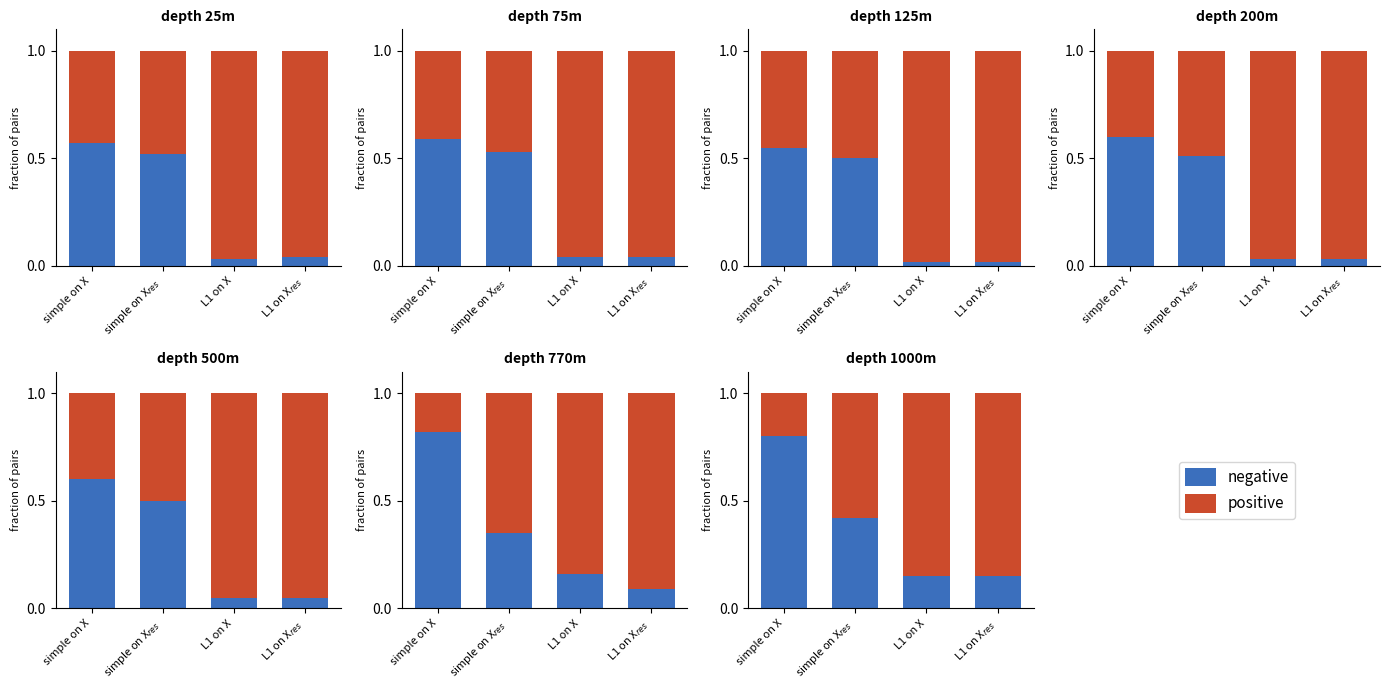

Which series has the widest spread of values?

negative